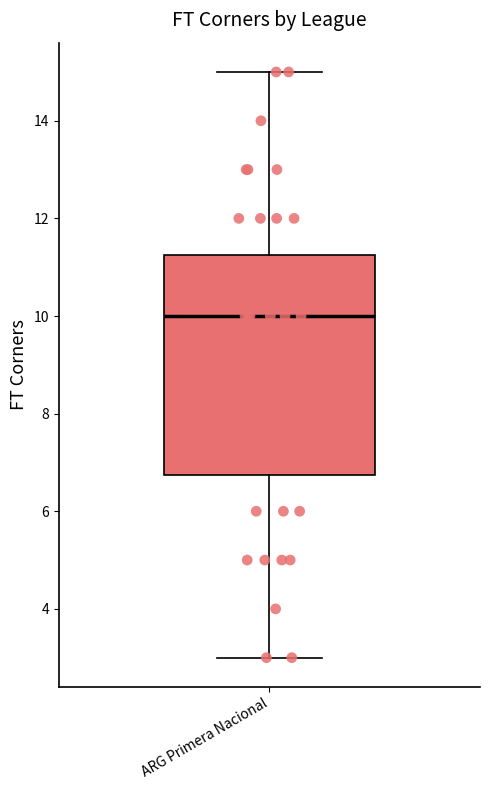

Where is the lower edge of the box for ARG Primera Nacional on the y-axis? The values are not printed on the chart, so give them approximately, as read against the axis.

6.8